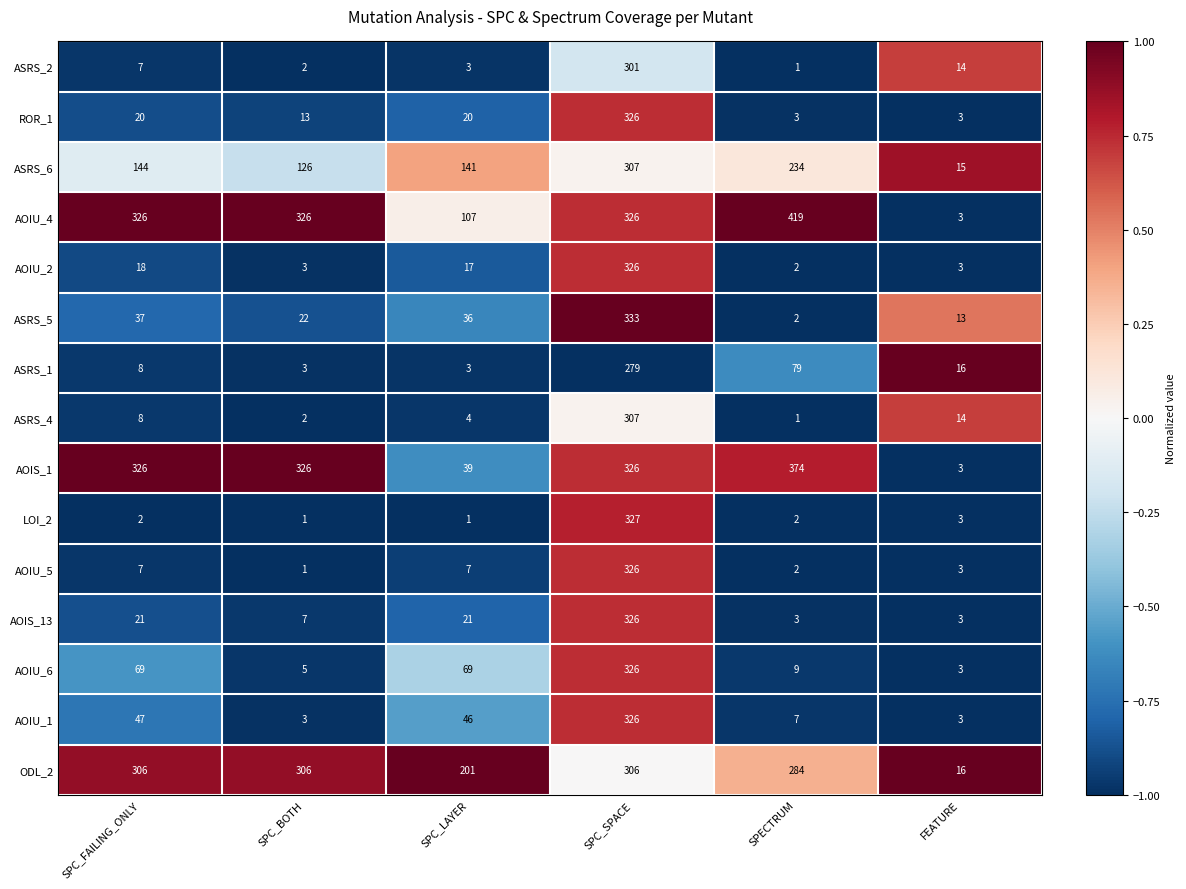

True or false: ASRS_1 has a value of 95 at SPC_SPACE.

False